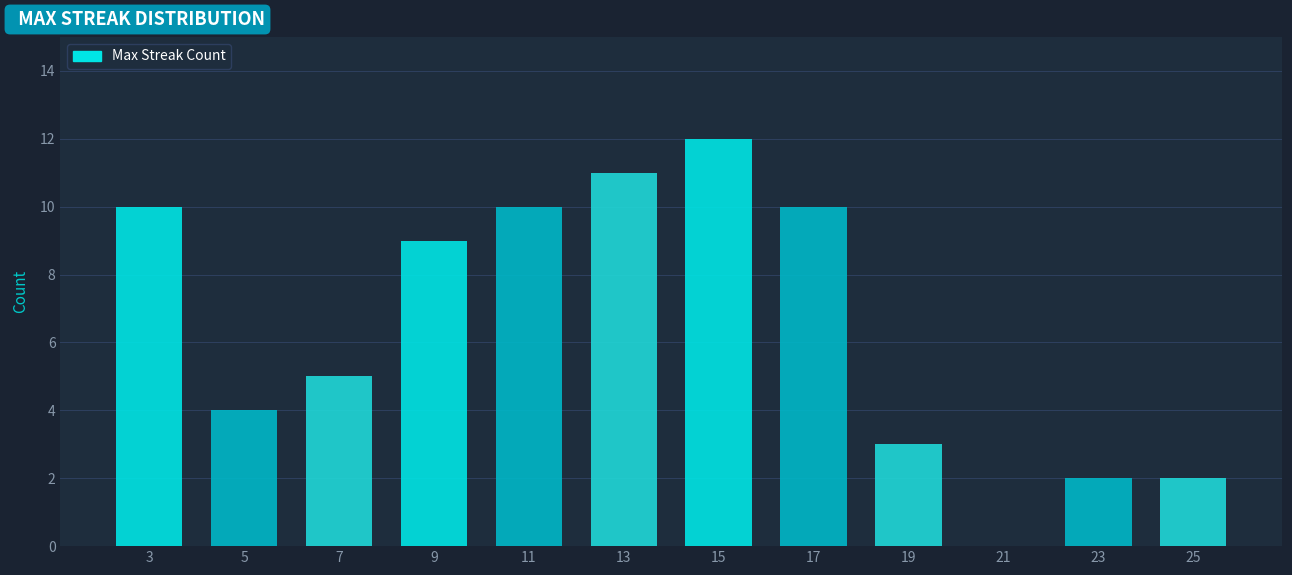

What is the height of the bar covering 22 to 24 on the x-axis? The values are not printed on the chart, so give them approximately, as read against the axis.

2